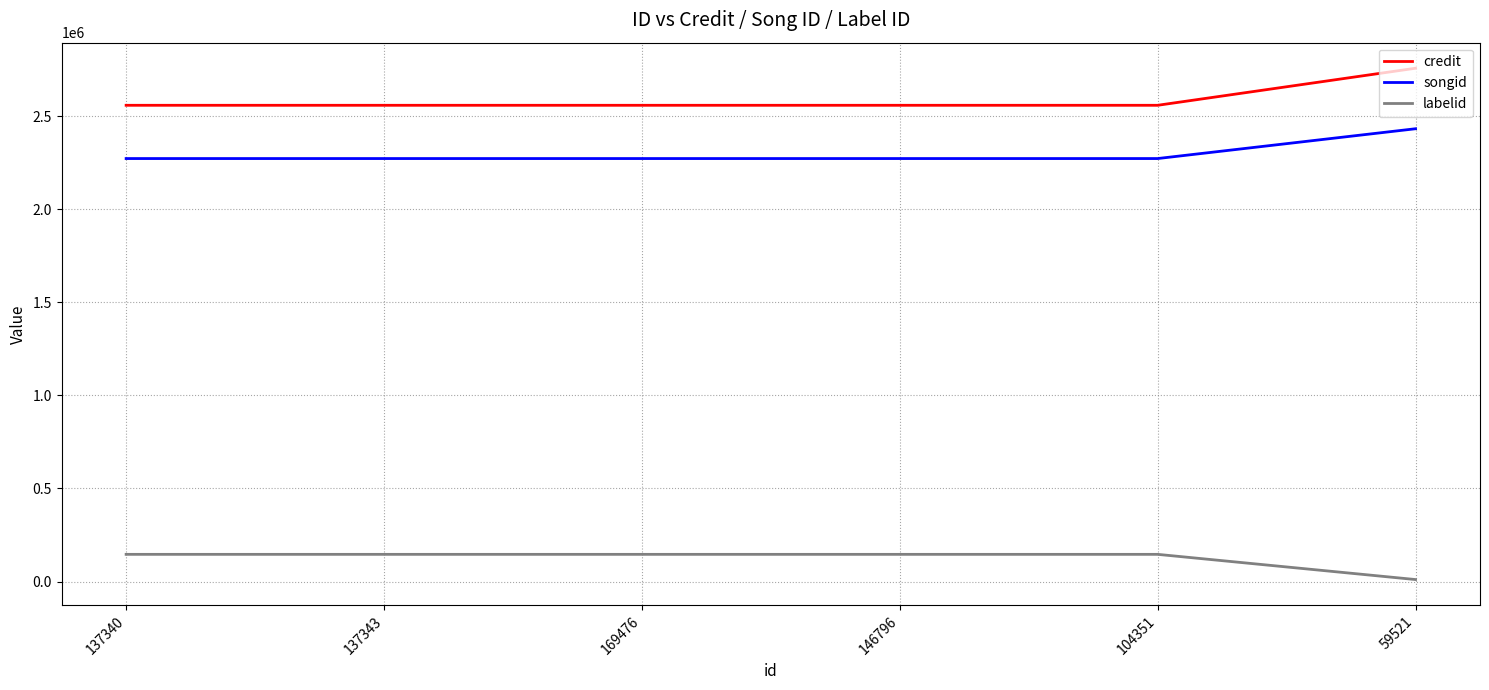

What is the maximum value shown in the chart?

2756535